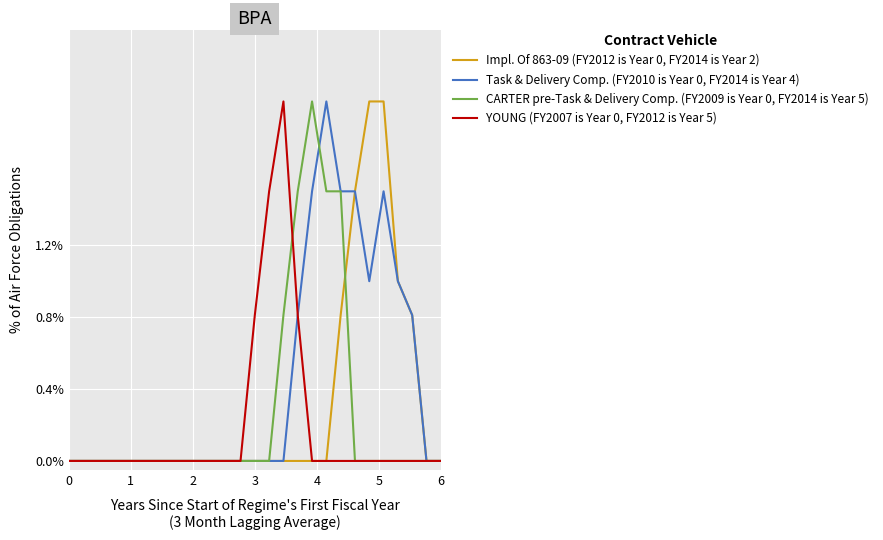

What is the greatest value displayed?

2.0